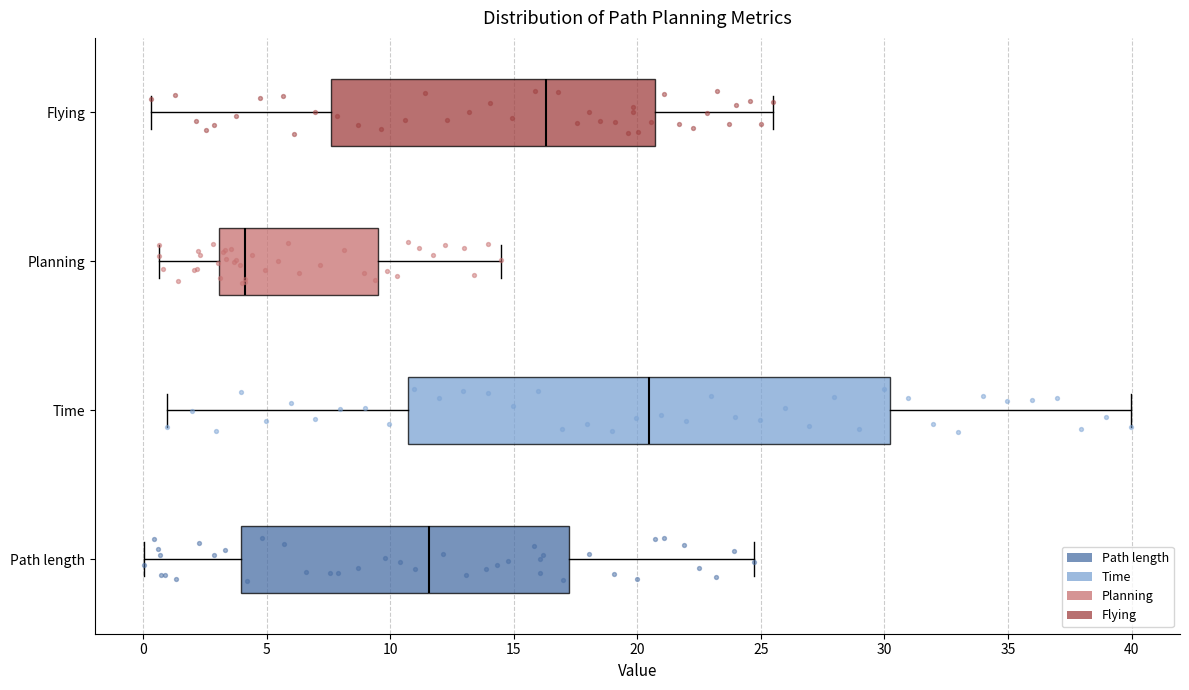

Which box's median line is the furthest to the left?

Planning